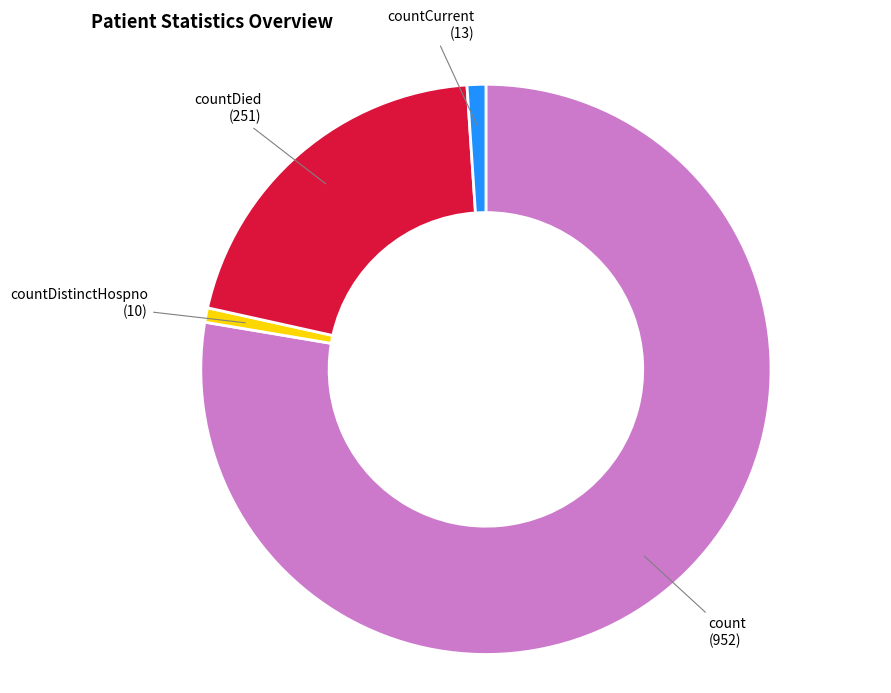

Do countDistinctHospno and countDied together represent more than half of the pie?

No